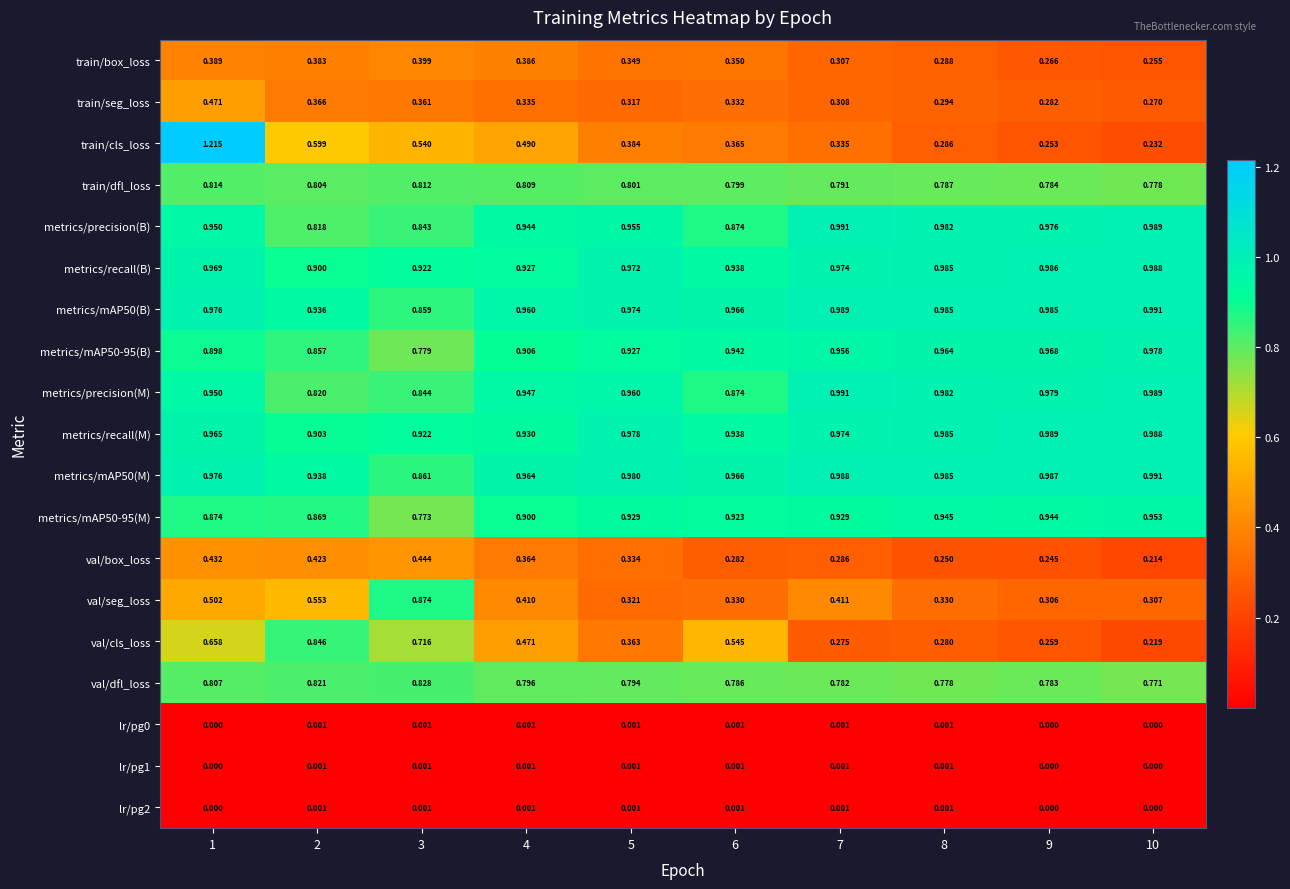

At which category is the sum across all series the highest?

1